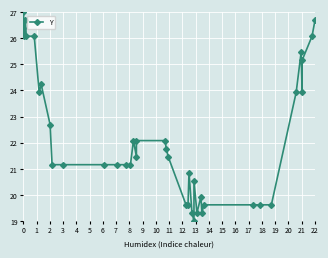

How many lines are shown in the chart?

1